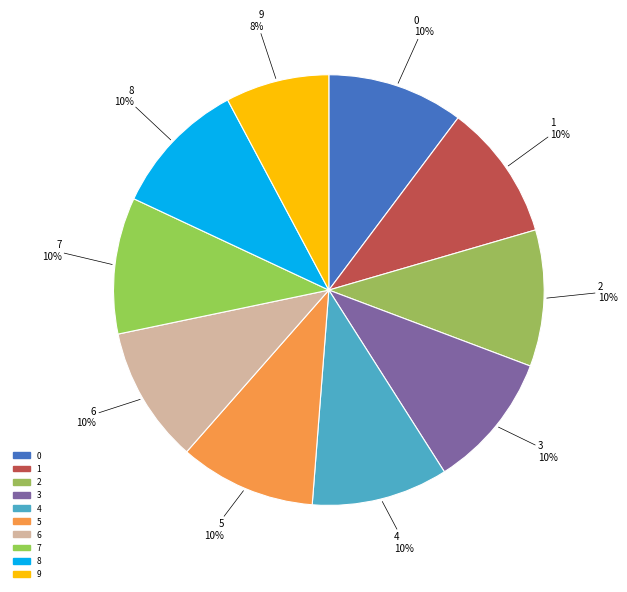

Count the number of slices in the pie.

10